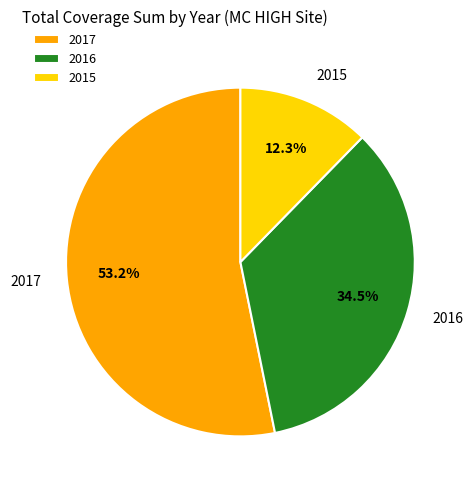

Which slice represents more than half of the pie?

2017